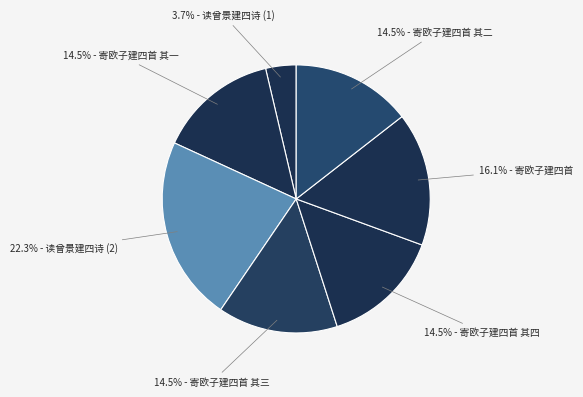

Which category has the biggest portion of the pie?

读曾景建四诗